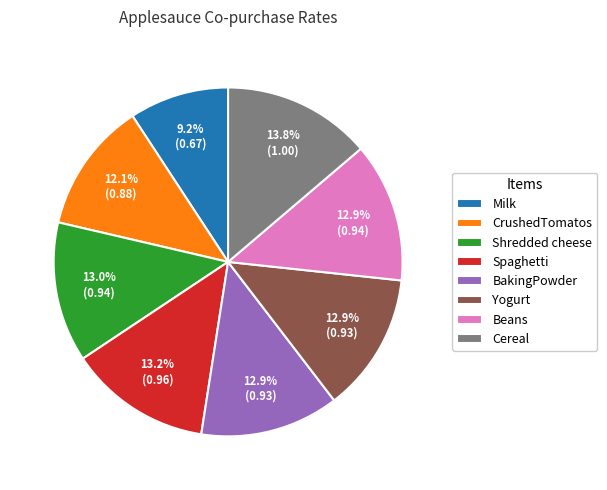

Count the number of slices in the pie.

8